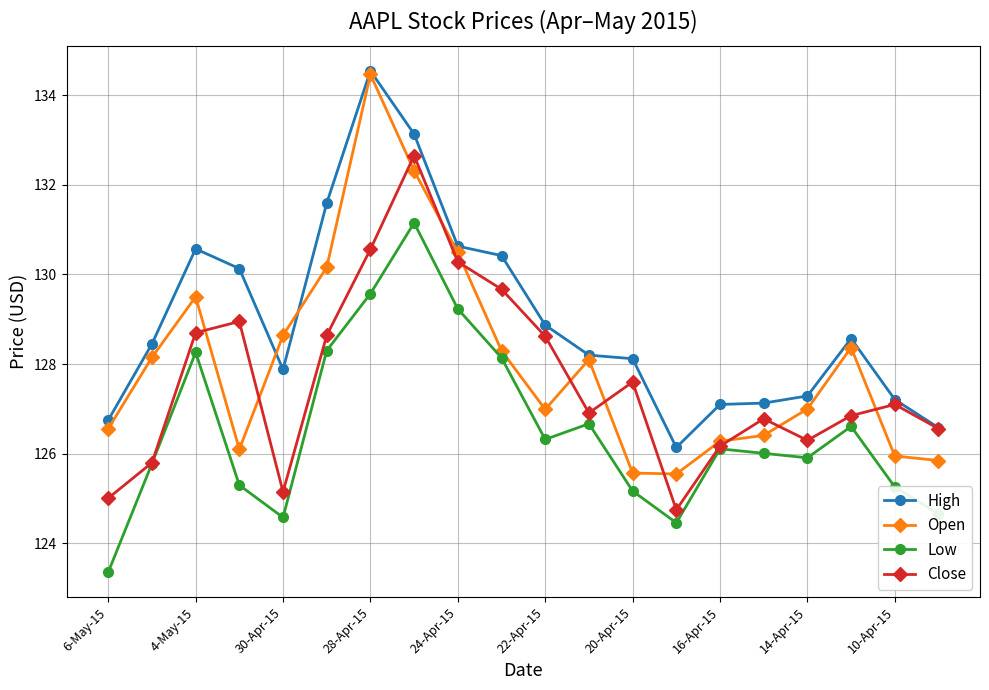

Which series has the largest total across all categories?

High